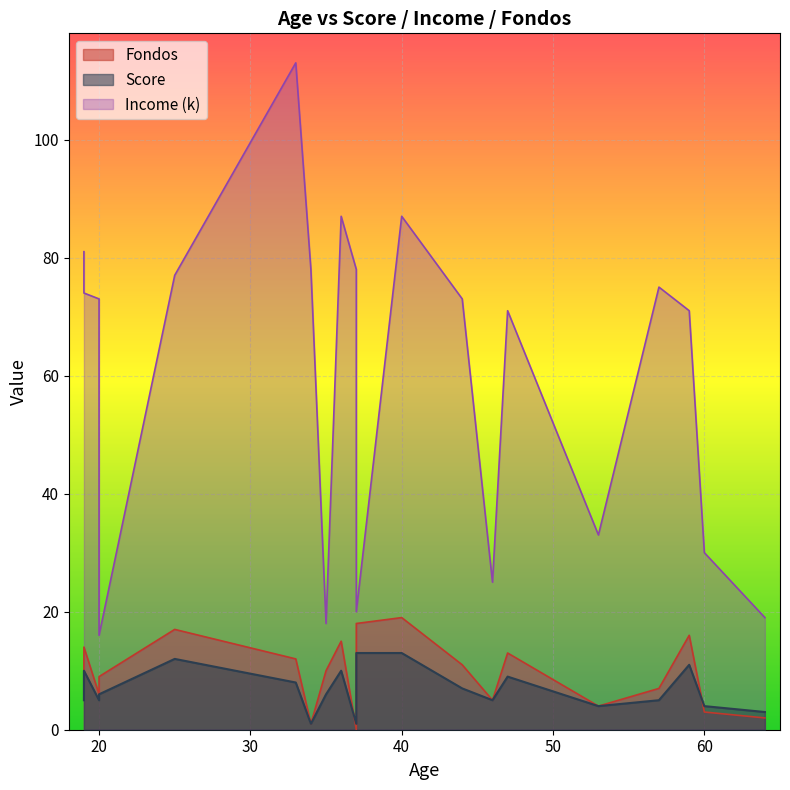

How many lines are shown in the chart?

3